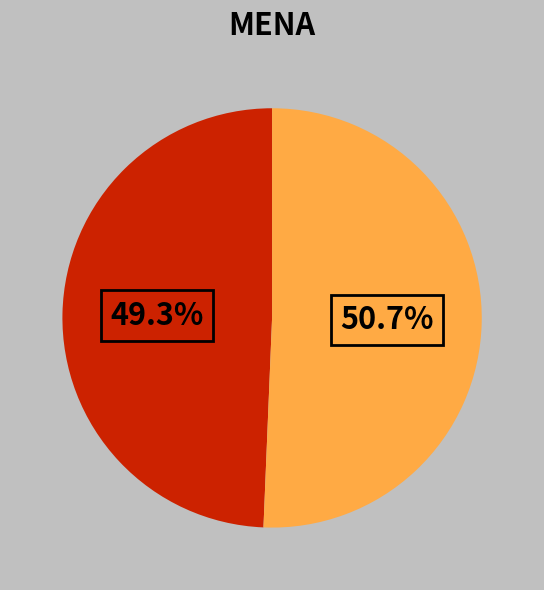

Is there any slice that represents more than half of the pie?

Yes